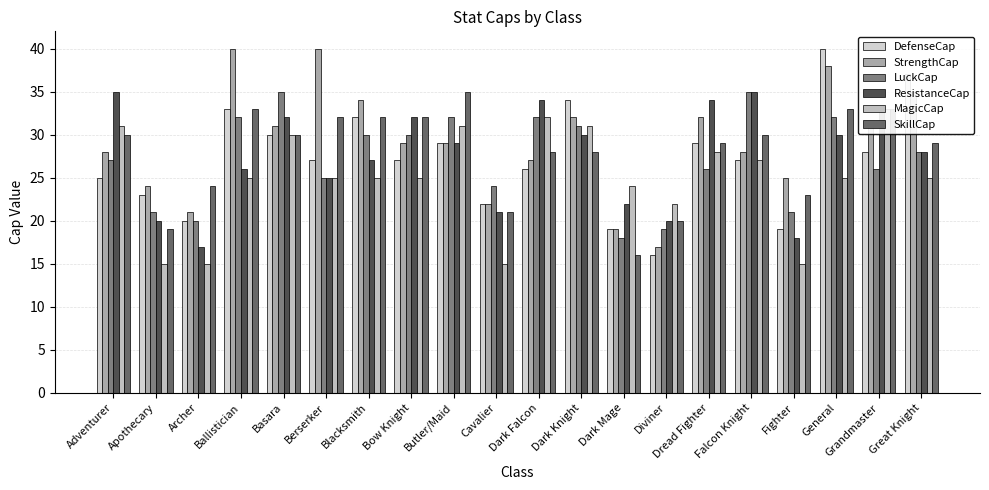

What is the label of the 6th bar from the left?

Berserker